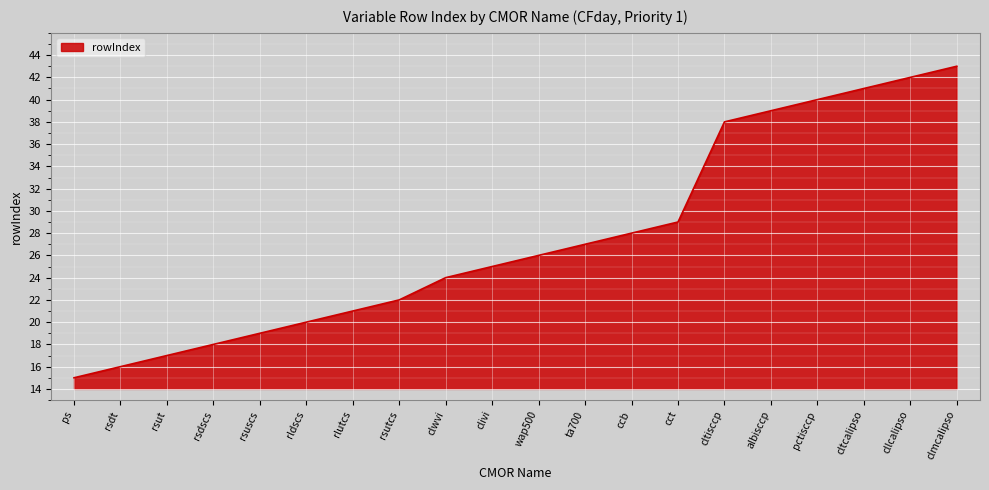

Reading left to right, transcribe all the data shown in this chart.

ps=15	rsdt=16	rsut=17	rsdscs=18	rsuscs=19	rldscs=20	rlutcs=21	rsutcs=22	clwvi=24	clivi=25	wap500=26	ta700=27	ccb=28	cct=29	cltisccp=38	albisccp=39	pctisccp=40	cltcalipso=41	cllcalipso=42	clmcalipso=43